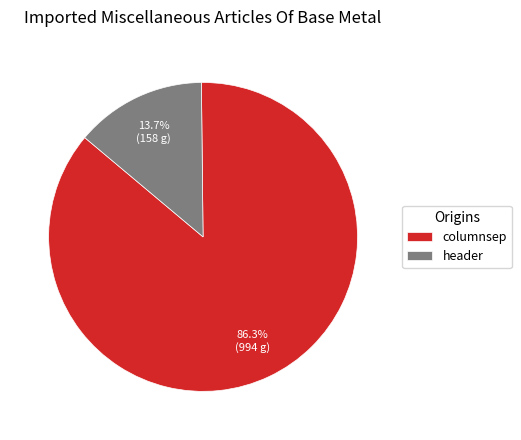

Is there any slice that represents more than half of the pie?

Yes